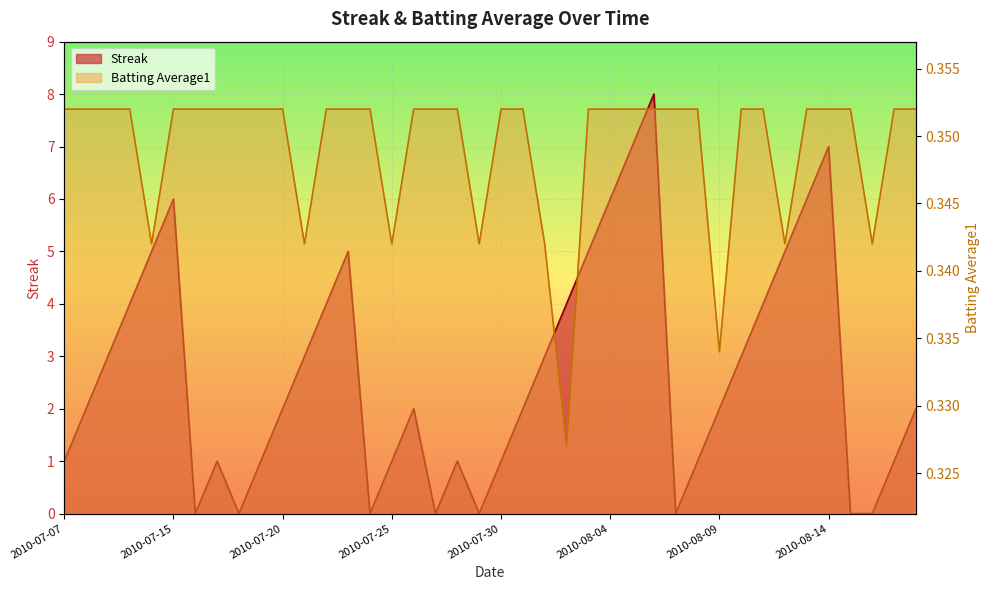

True or false: Streak has more than 2 points higher than both neighbors.

True